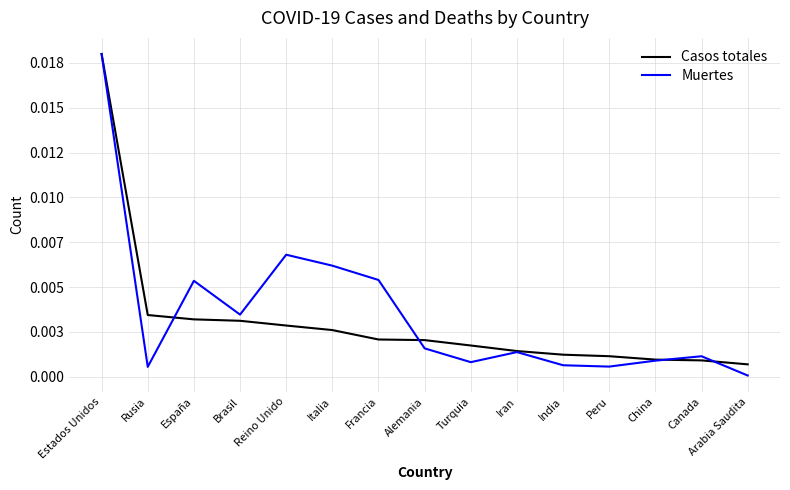

What is the label of the 6th point from the right?

Iran